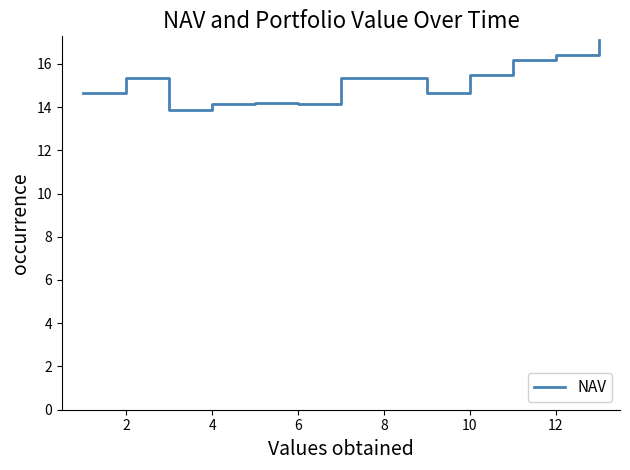

What is the difference between the maximum and minimum values?

3.2